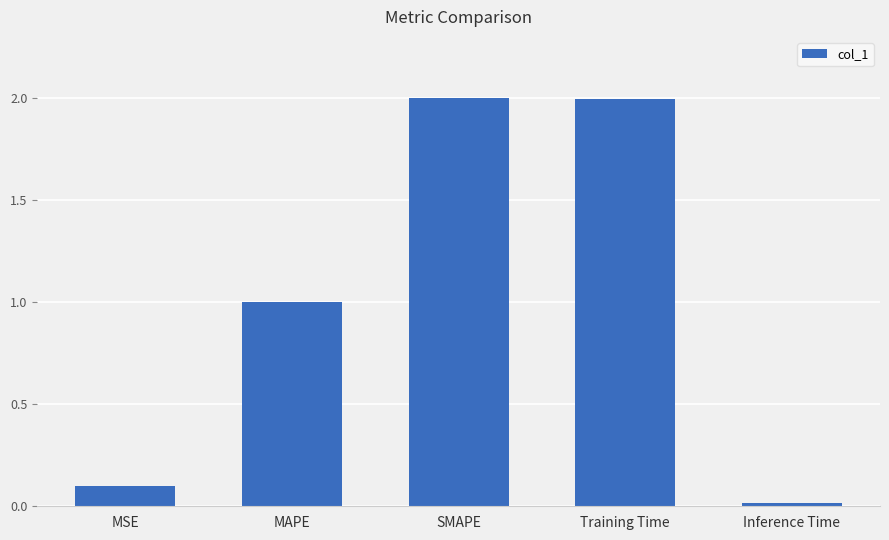

What is the maximum value shown in the chart?

2.0